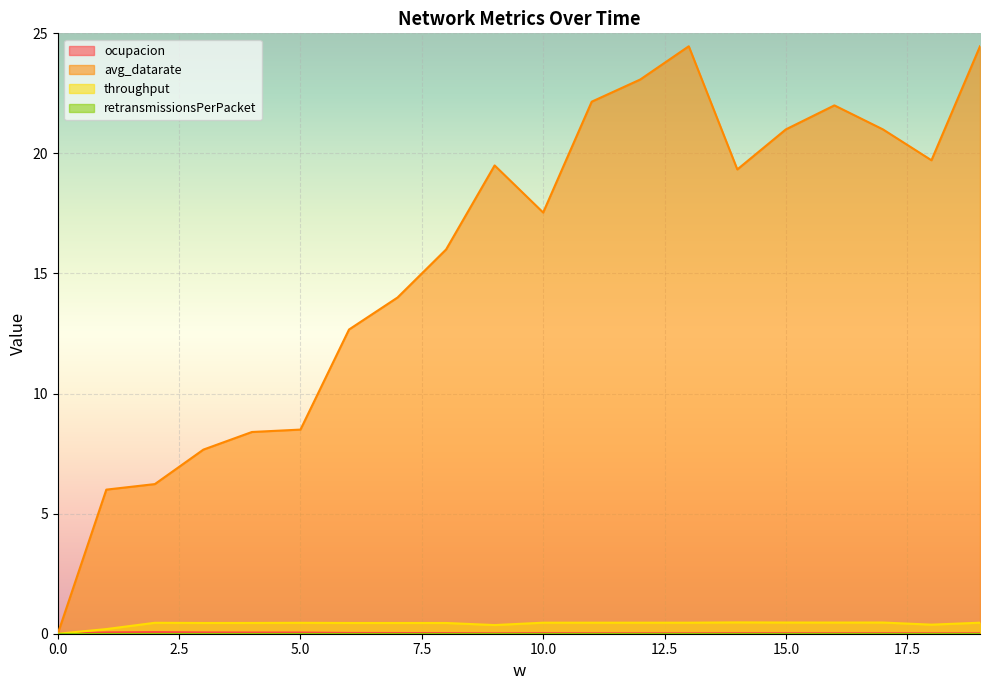

Count the ocupacion values in the range 0 to 1.

20